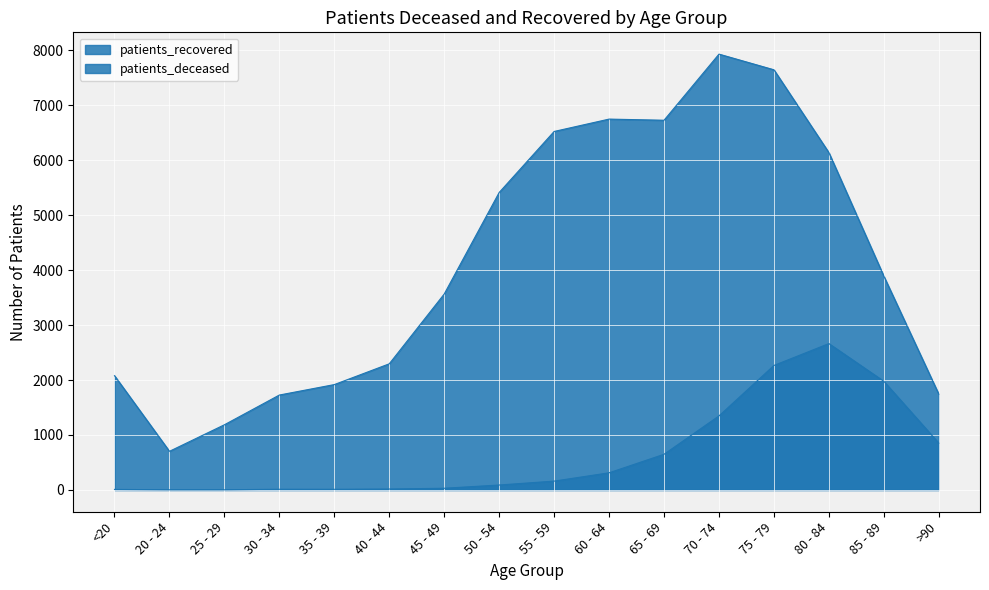

What position from the left is 80 - 84?

14